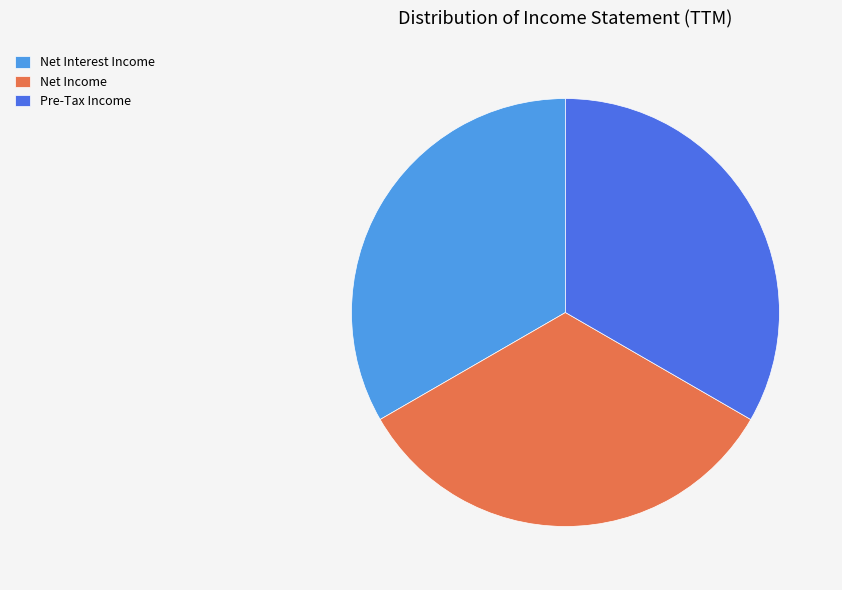

How many slices are in this pie chart?

3